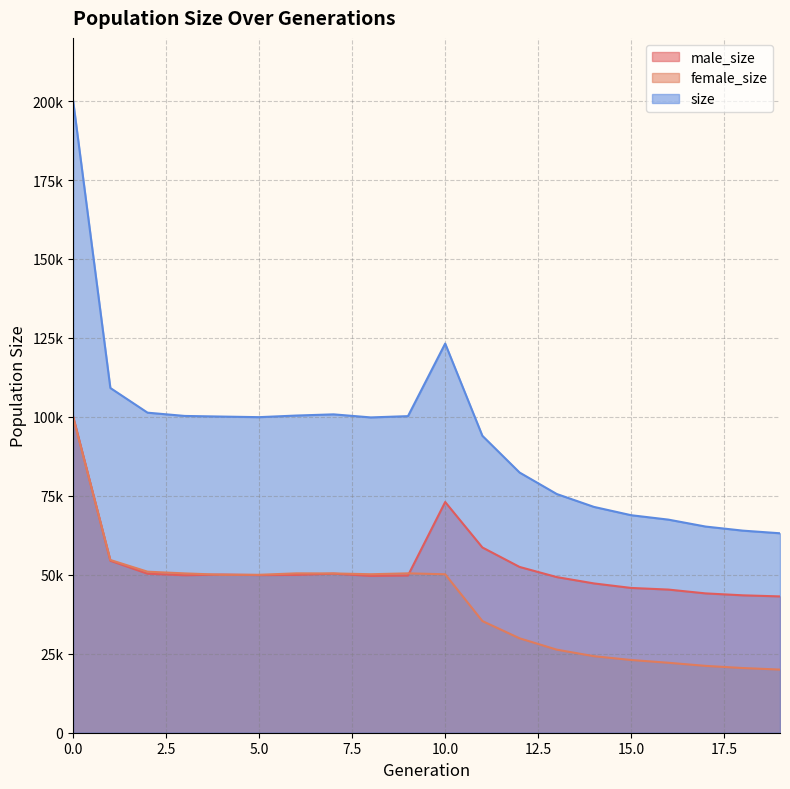

What is the spread (max minus min) of values at 13?

49279